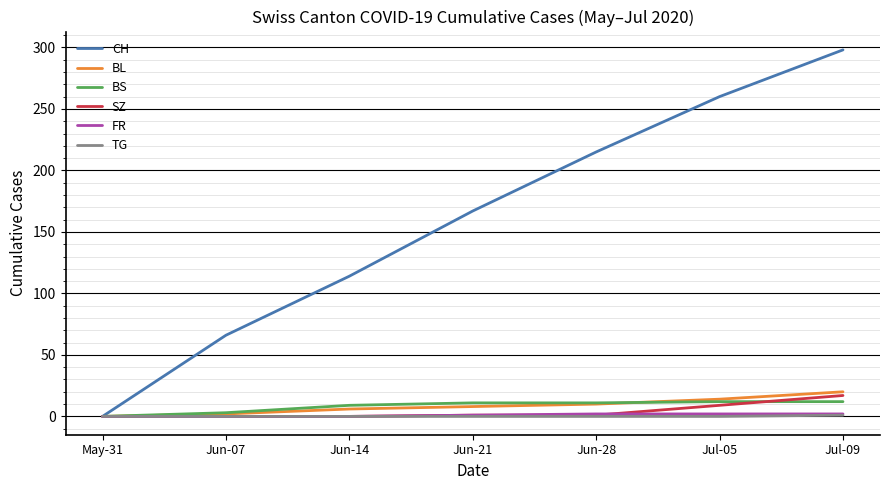

The value of FR at May-31 is 0. True or false?

True